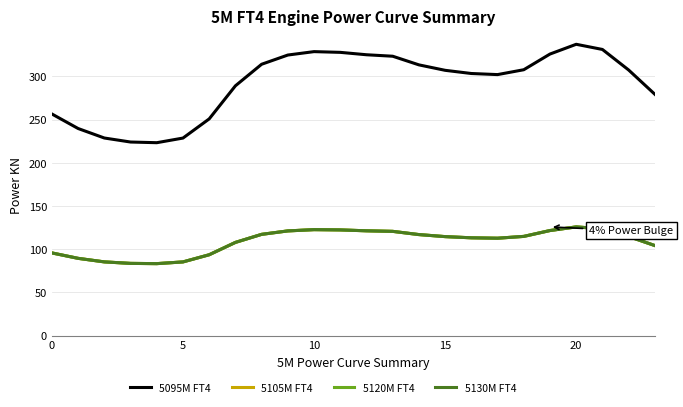

What is the difference between the maximum and second lowest values in the 5120M FT4 series?

42.2